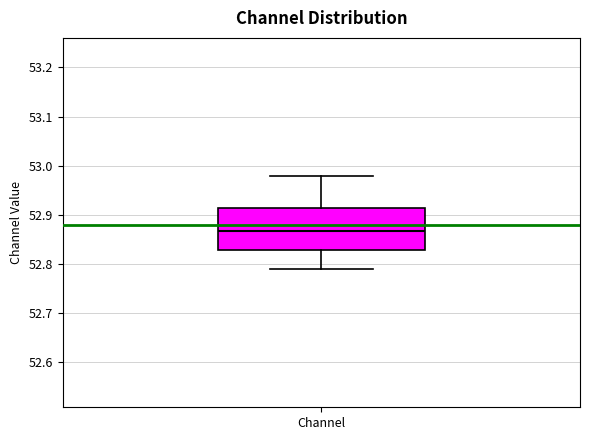

Read this box plot against the y-axis: the position of the median line, the range covered by the box, and the ends of both whiskers. The values are not printed on the chart, so give them approximately, as read against the axis.

median 52.87, box 52.83 to 52.91, whiskers 52.79 to 52.98